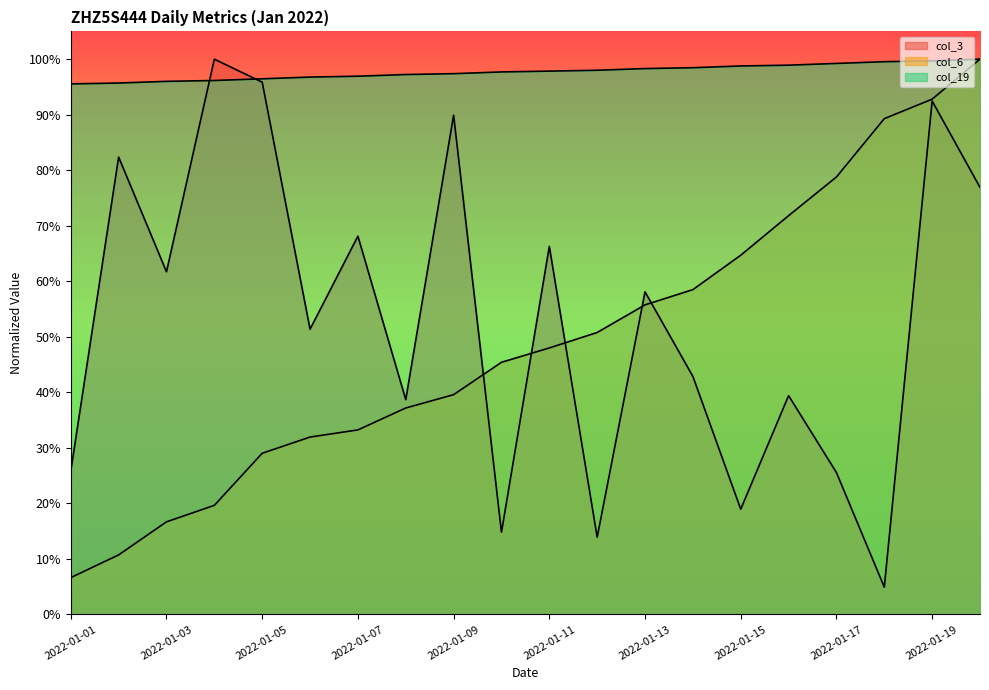

Is it true that col_6 equals 0.3 at 2022-01-11?

False